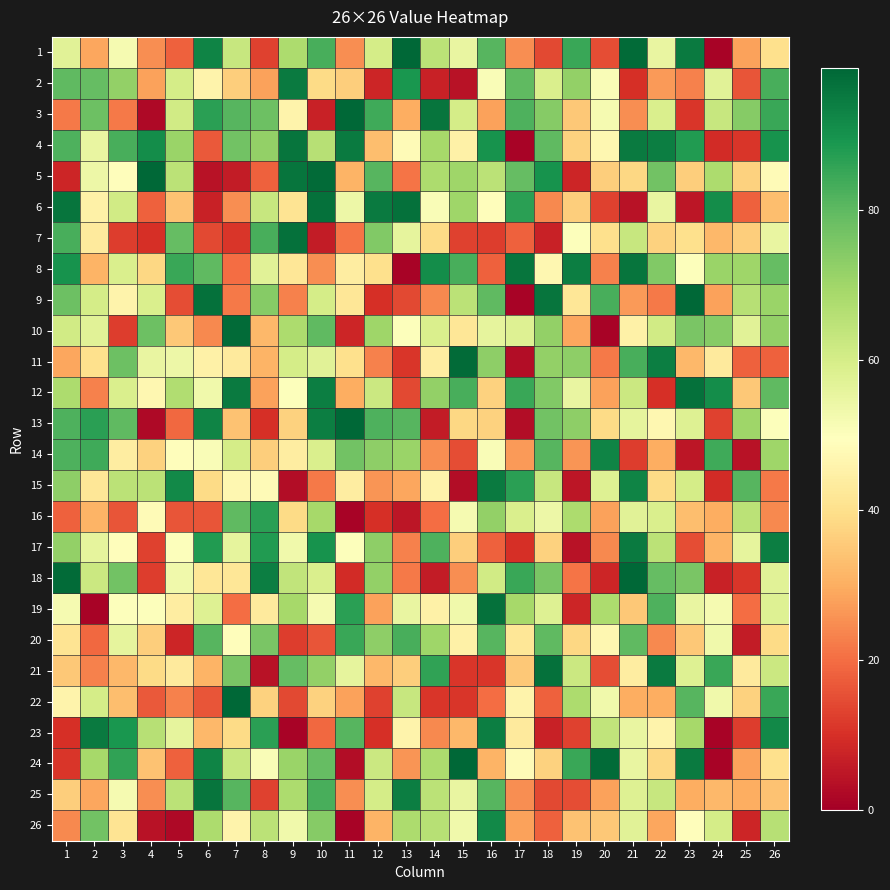

Which label corresponds to the smallest value in the chart?

24